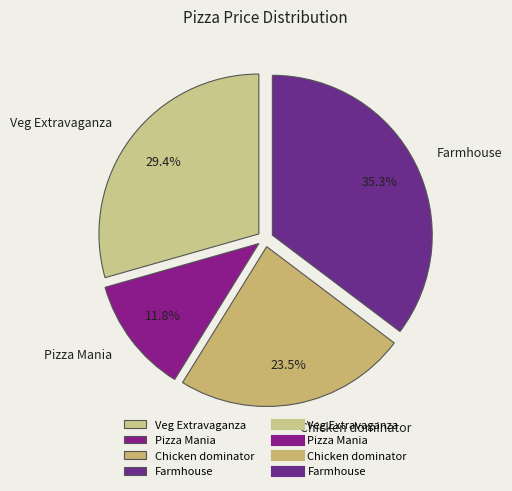

To the nearest percent, what is the average slice percentage?

25%